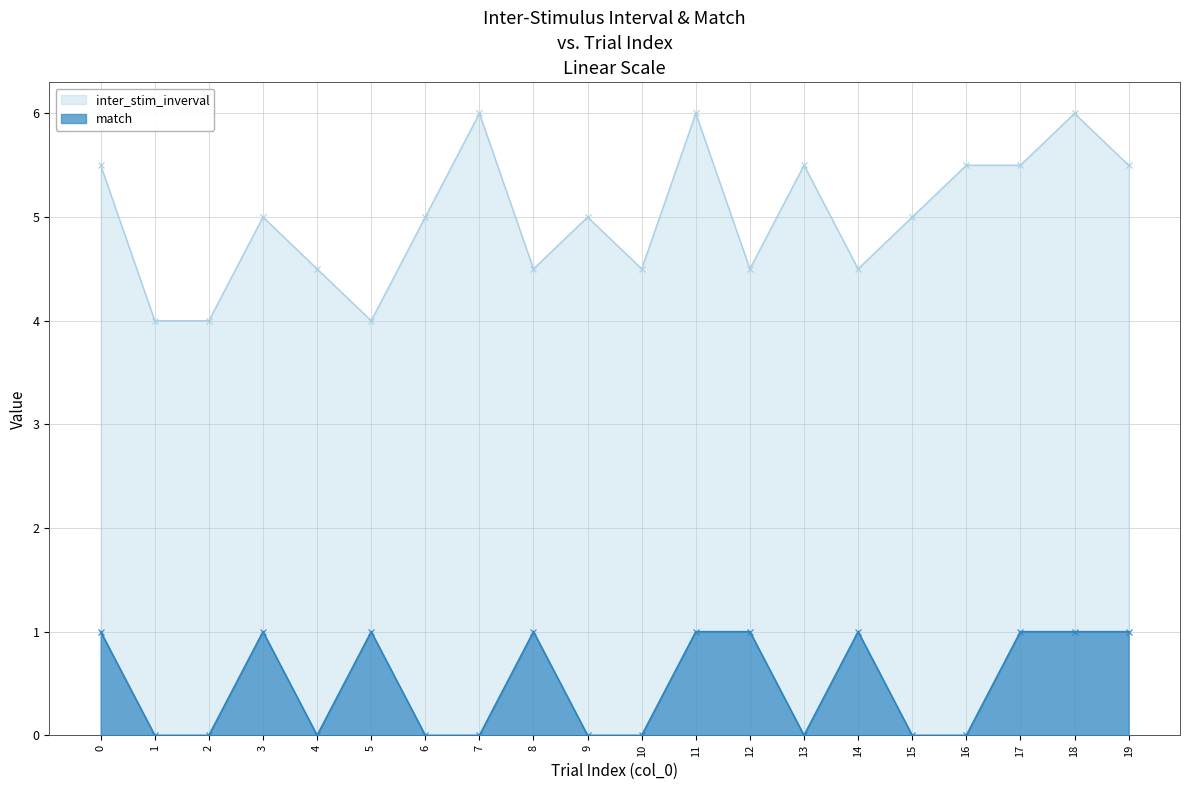

Where is match nearest to the value 0?

1